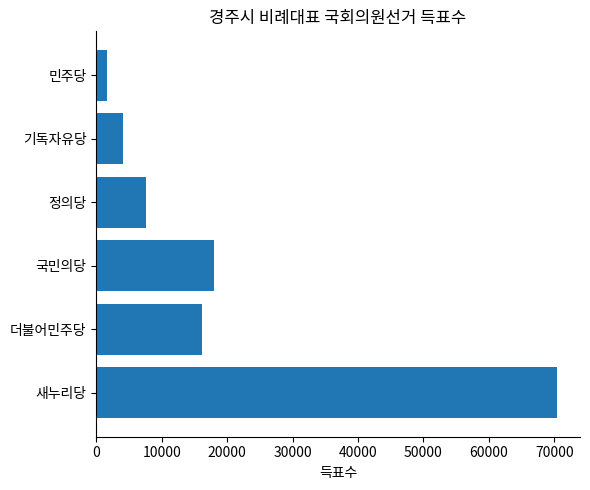

Reading bottom to top, extract all data points from this chart.

70400	16234	18047	7551	4099	1717